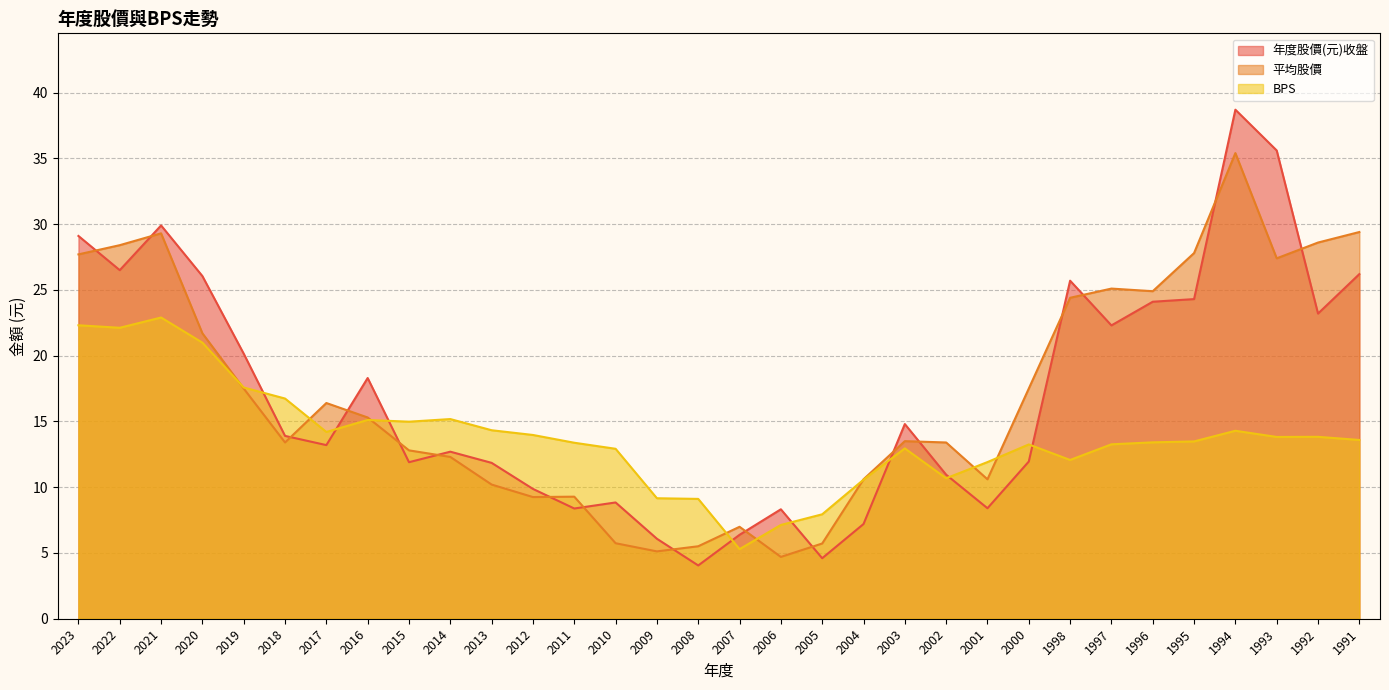

Which series has the widest spread of values?

年度股價(元)收盤